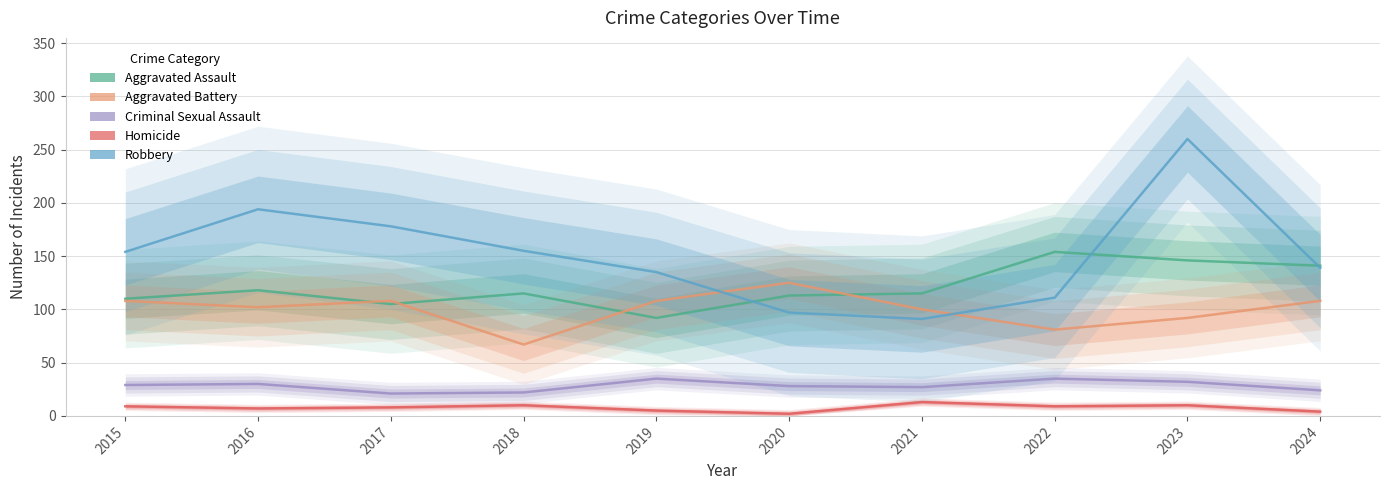

What is the difference between the maximum and minimum values in the Homicide series?

11